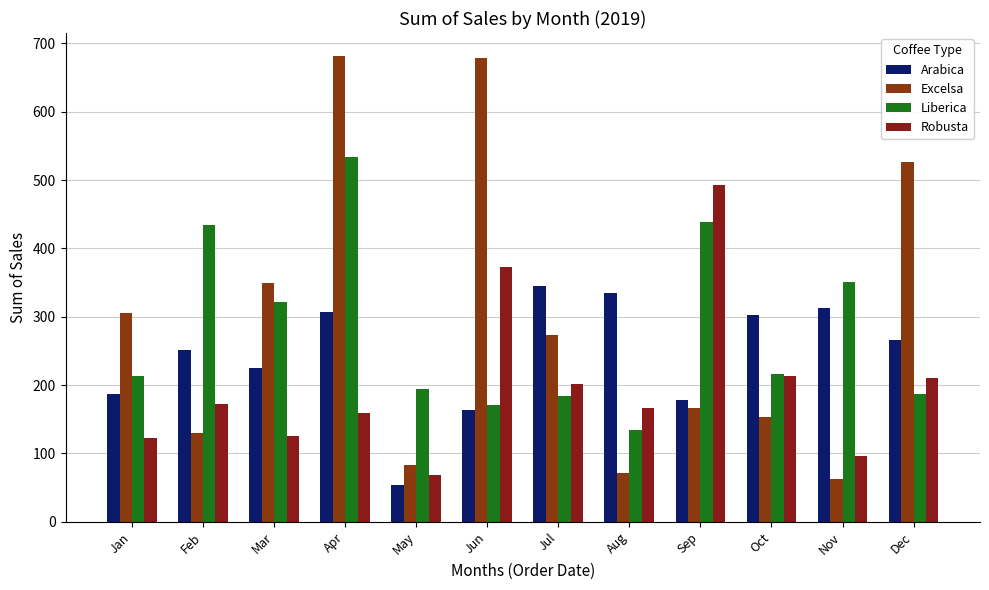

Reading left to right, what are all the values shown in this chart?

Arabica: Jan=186.9	Feb=252.0	Mar=224.9	Apr=307.1	May=53.7	Jun=163.0	Jul=345.0	Aug=334.9	Sep=178.7	Oct=302.0	Nov=312.8	Dec=265.6
Excelsa: Jan=306.0	Feb=129.5	Mar=349.1	Apr=681.1	May=83.0	Jun=678.4	Jul=273.9	Aug=71.0	Sep=166.1	Oct=153.8	Nov=63.2	Dec=526.5
Liberica: Jan=213.2	Feb=434.0	Mar=321.0	Apr=533.7	May=193.8	Jun=171.0	Jul=184.1	Aug=134.2	Sep=439.3	Oct=215.6	Nov=350.9	Dec=187.1
Robusta: Jan=123.0	Feb=171.9	Mar=126.0	Apr=158.8	May=68.0	Jun=372.3	Jul=201.1	Aug=166.3	Sep=492.9	Oct=213.7	Nov=96.4	Dec=210.6